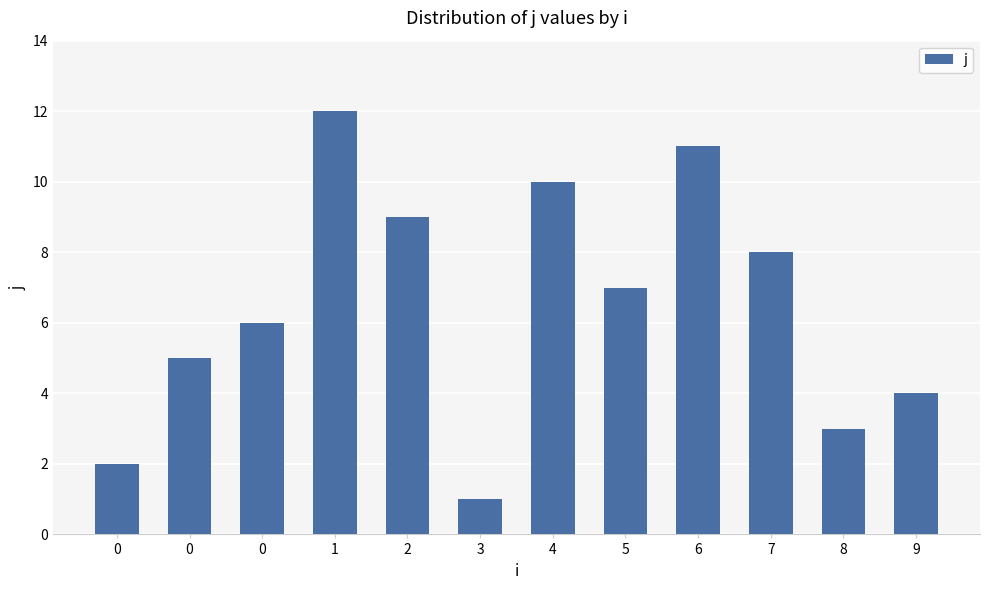

What is the value of the 12th bar from the left?

4